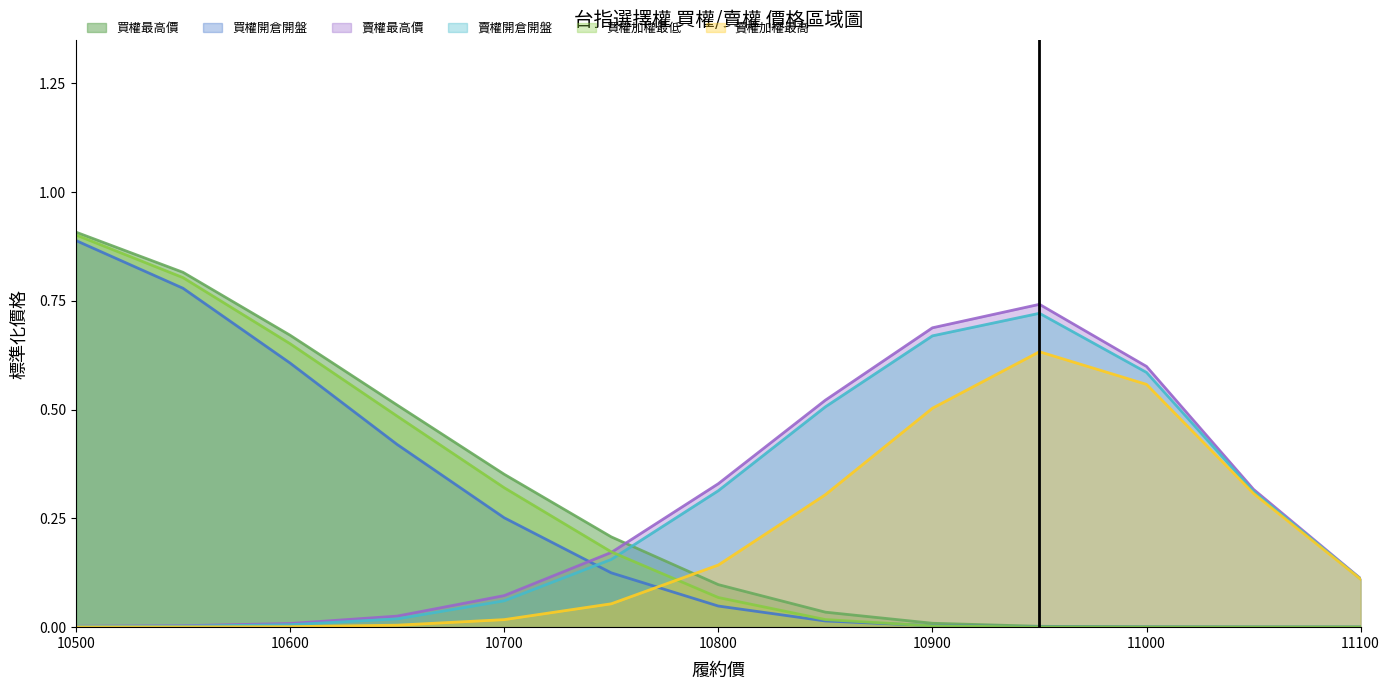

The value of 買權開倉開盤 at 10900 is 0.0. True or false?

True